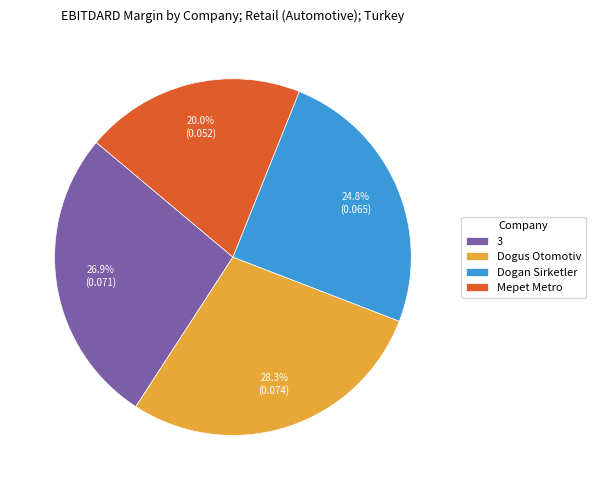

Is Mepet Metro the majority of the pie?

No